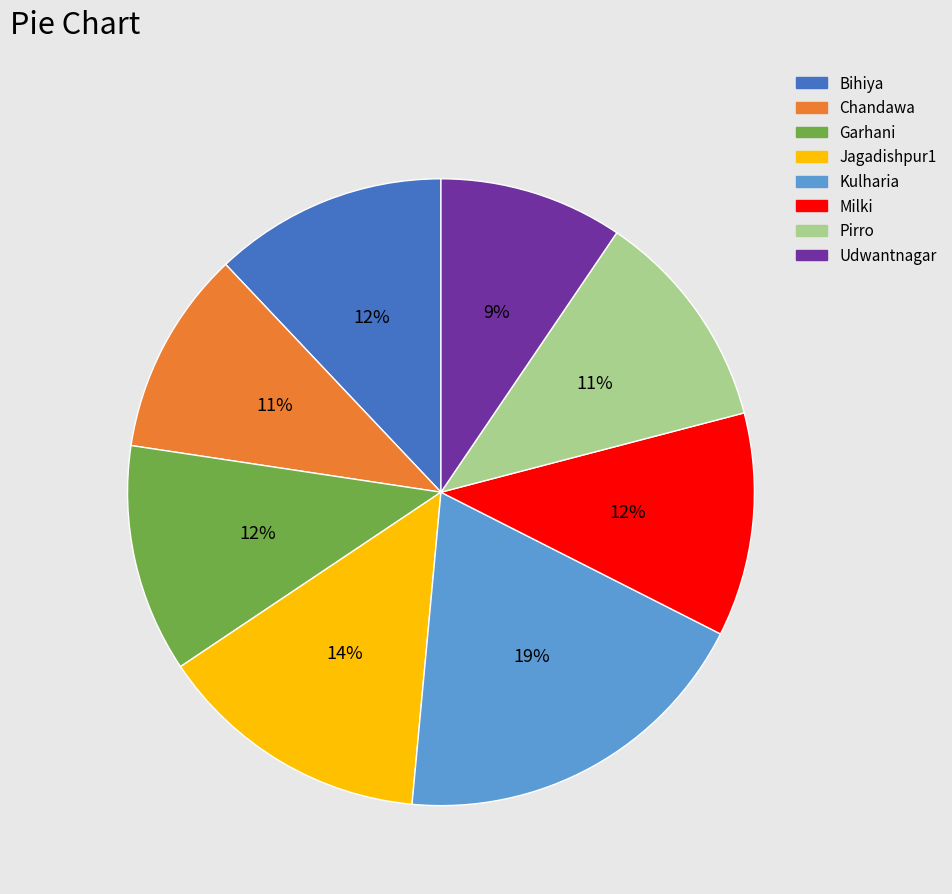

To the nearest percent, what percentage of the pie is Bihiya?

12%